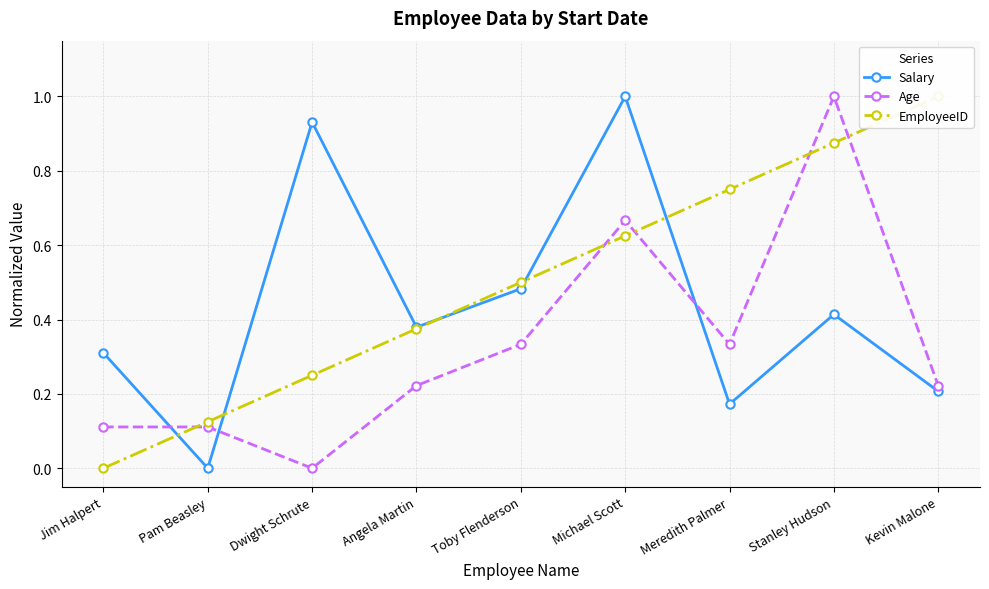

Reading right to left, extract all data points from this chart.

Salary: Kevin Malone=0.2	Stanley Hudson=0.4	Meredith Palmer=0.2	Michael Scott=1.0	Toby Flenderson=0.5	Angela Martin=0.4	Dwight Schrute=0.9	Pam Beasley=0.0	Jim Halpert=0.3
Age: Kevin Malone=0.2	Stanley Hudson=1.0	Meredith Palmer=0.3	Michael Scott=0.7	Toby Flenderson=0.3	Angela Martin=0.2	Dwight Schrute=0.0	Pam Beasley=0.1	Jim Halpert=0.1
EmployeeID: Kevin Malone=1.0	Stanley Hudson=0.9	Meredith Palmer=0.8	Michael Scott=0.6	Toby Flenderson=0.5	Angela Martin=0.4	Dwight Schrute=0.2	Pam Beasley=0.1	Jim Halpert=0.0